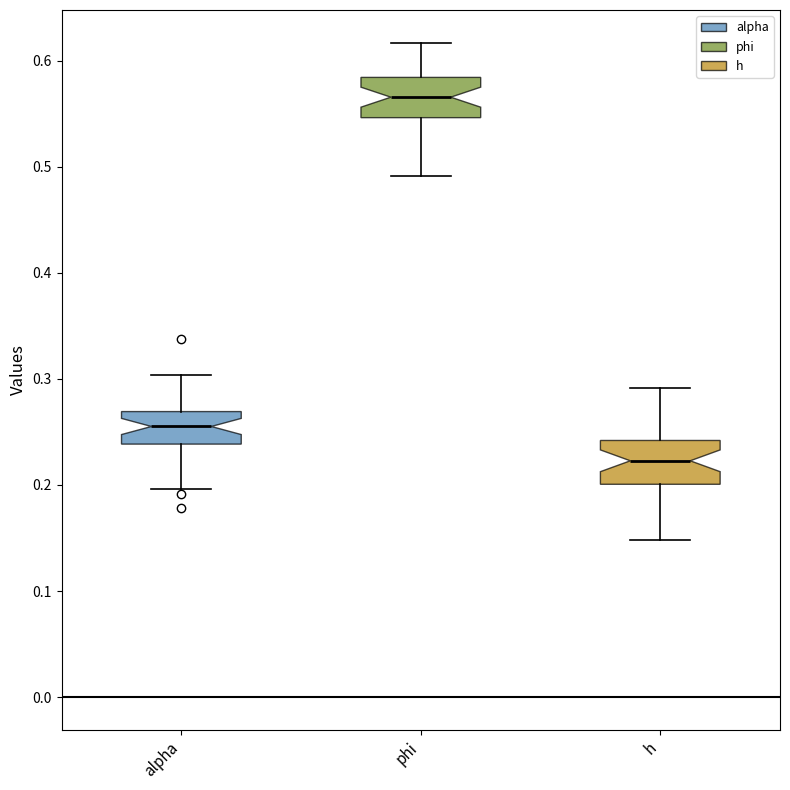

Where does the median line of the box for phi sit on the y-axis? The values are not printed on the chart, so give them approximately, as read against the axis.

0.57